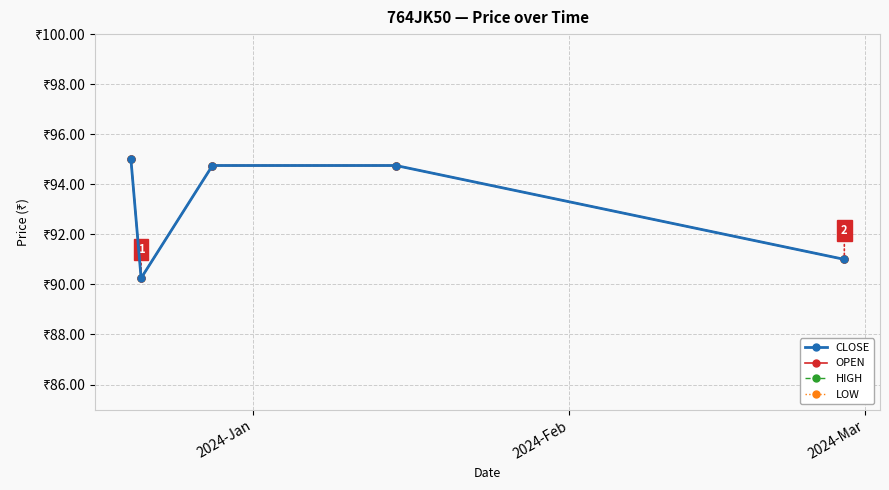

Count the CLOSE values in the range 91 to 94.

1